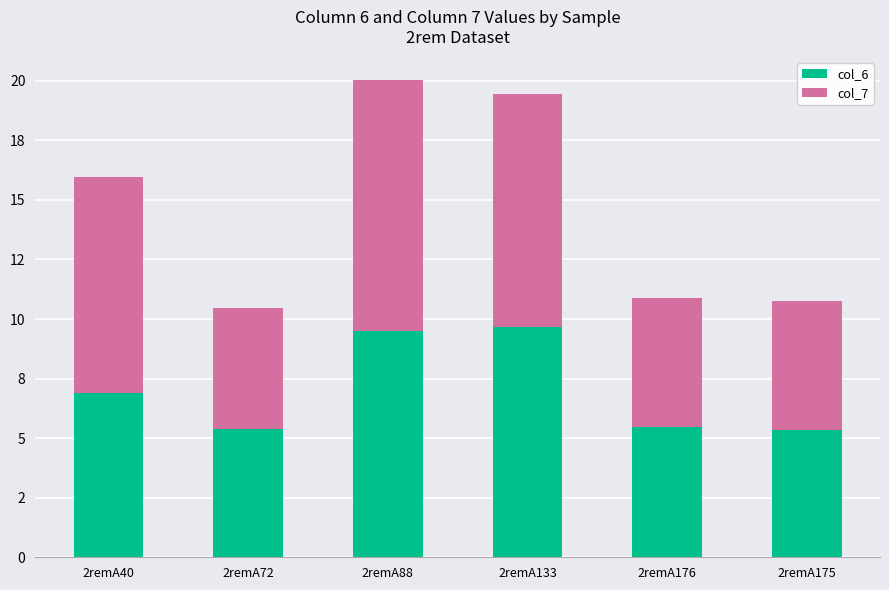

Are the bars grouped side by side (vs. stacked)?

No